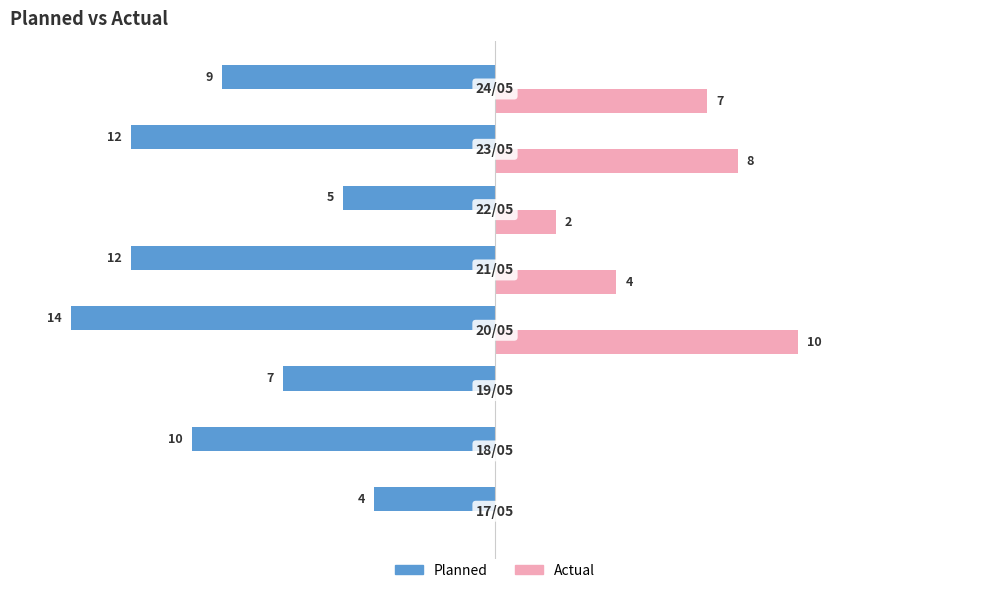

What are all the series names shown in the legend?

Planned, Actual